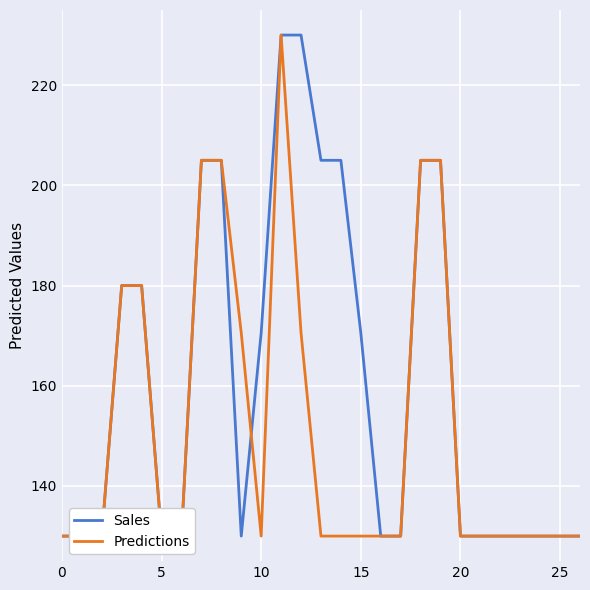

What are all the series names shown in the legend?

Sales, Predictions